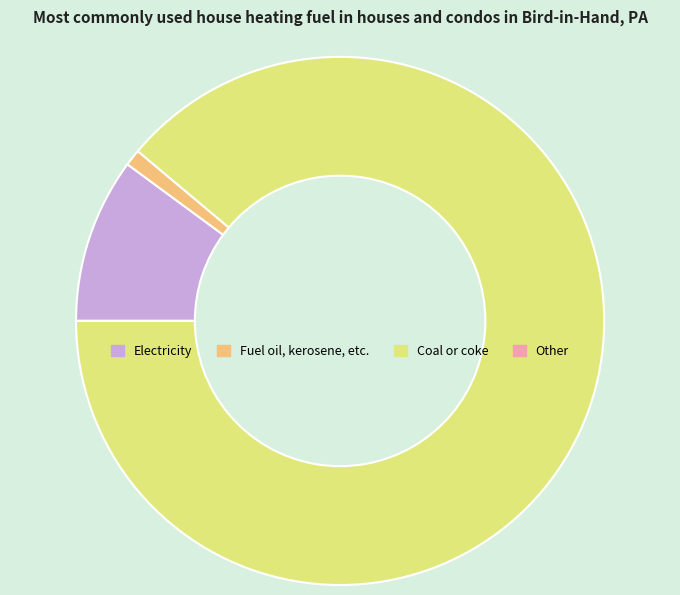

Does Coal or coke represent more than half of the total?

Yes